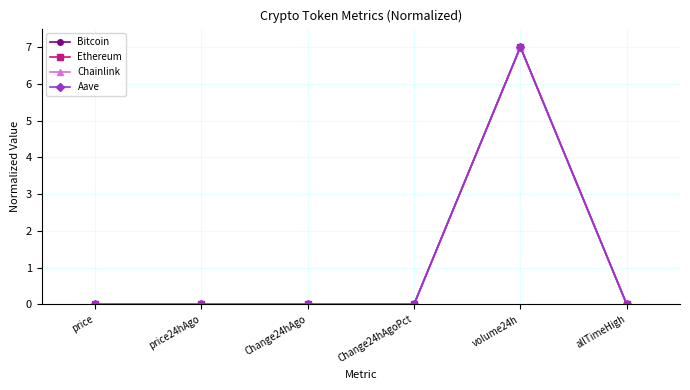

True or false: Chainlink has more than 0 points higher than both neighbors.

True